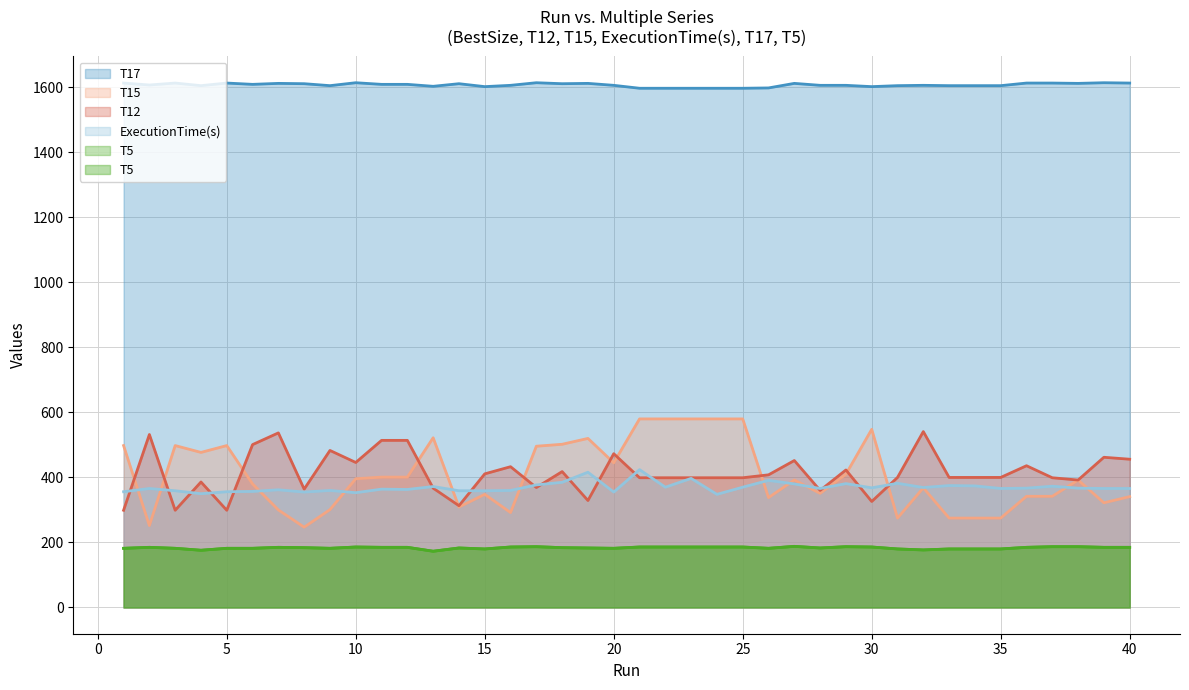

What is the average value of the T5 series?

183